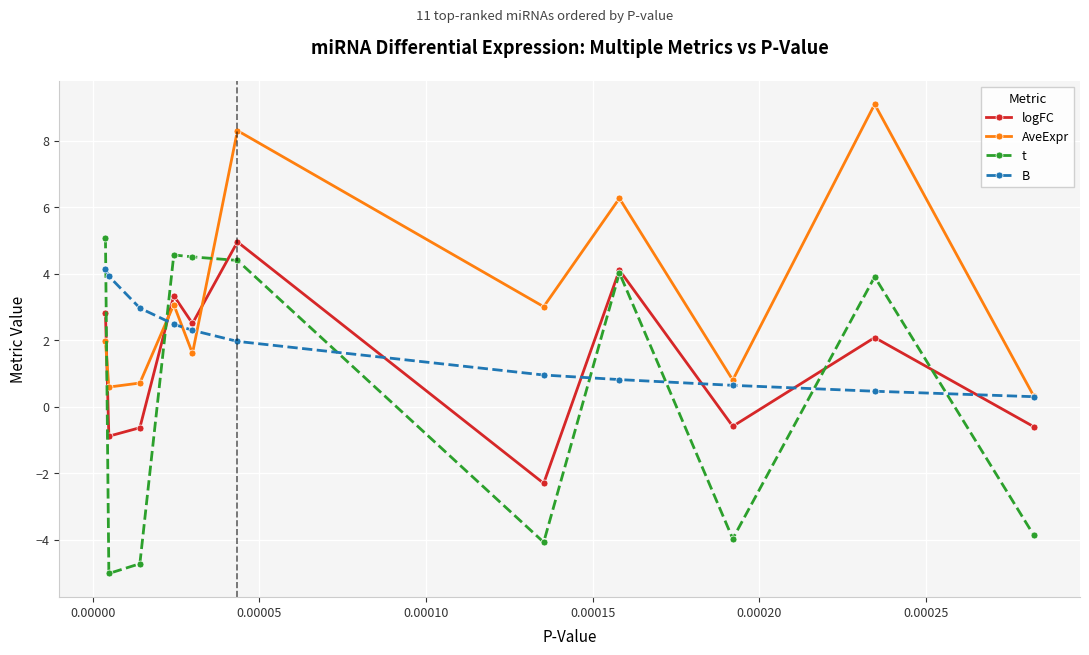

What is the value of the AveExpr point at the 6th from the left?

8.3